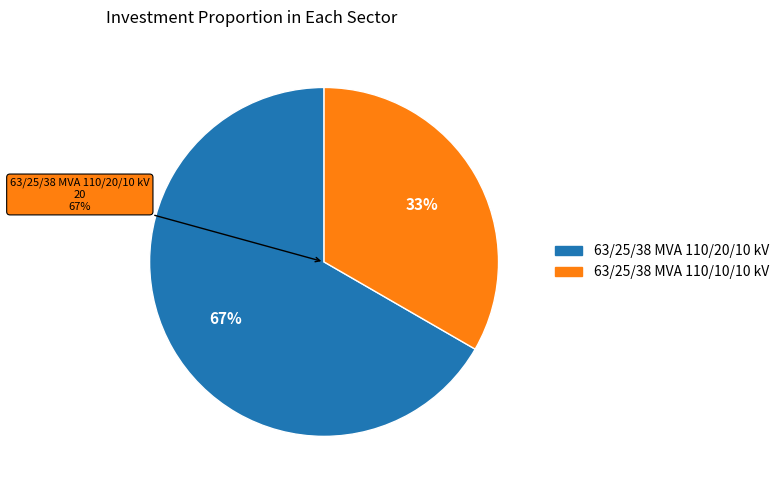

To the nearest percent, what is the difference between the largest and smallest slice percentages?

33%